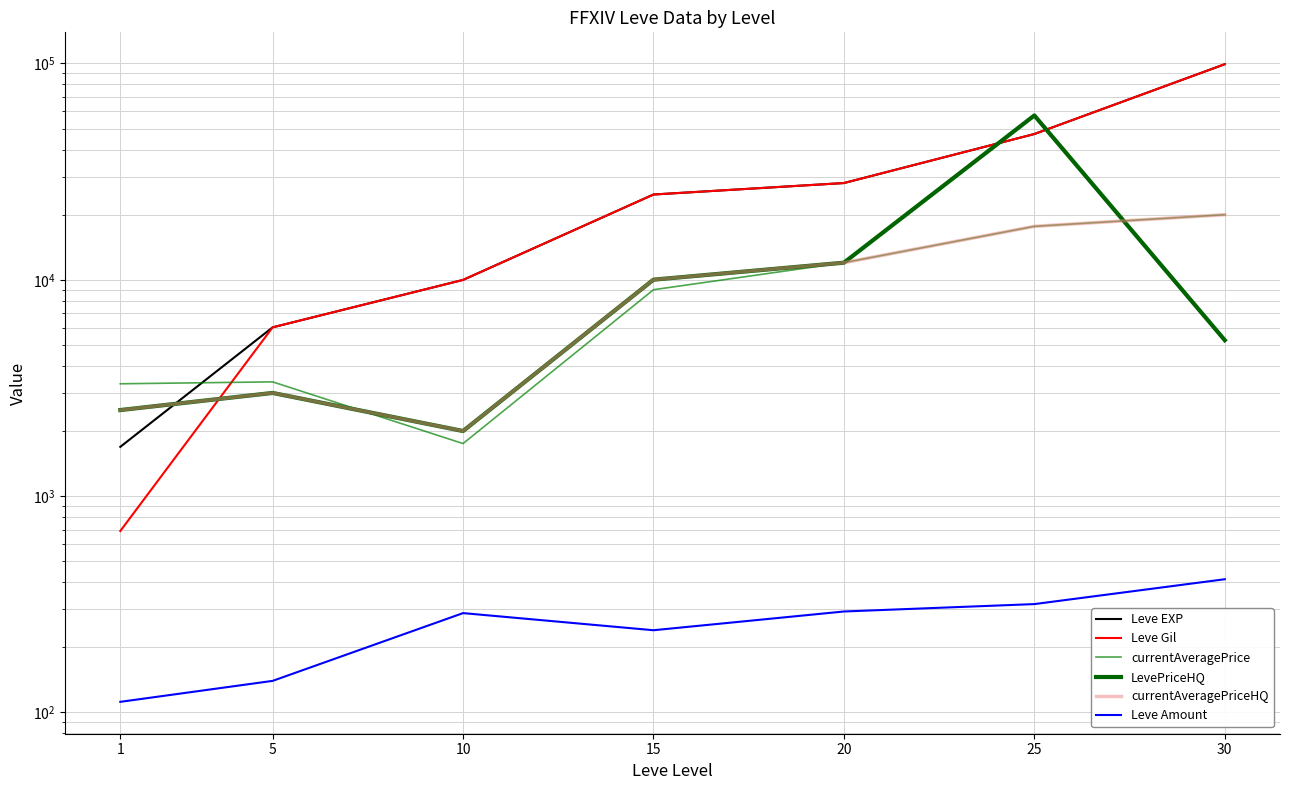

At 30, list the series in order from largest to smallest.

Leve EXP, Leve Gil, currentAveragePrice, currentAveragePriceHQ, LevePriceHQ, Leve Amount